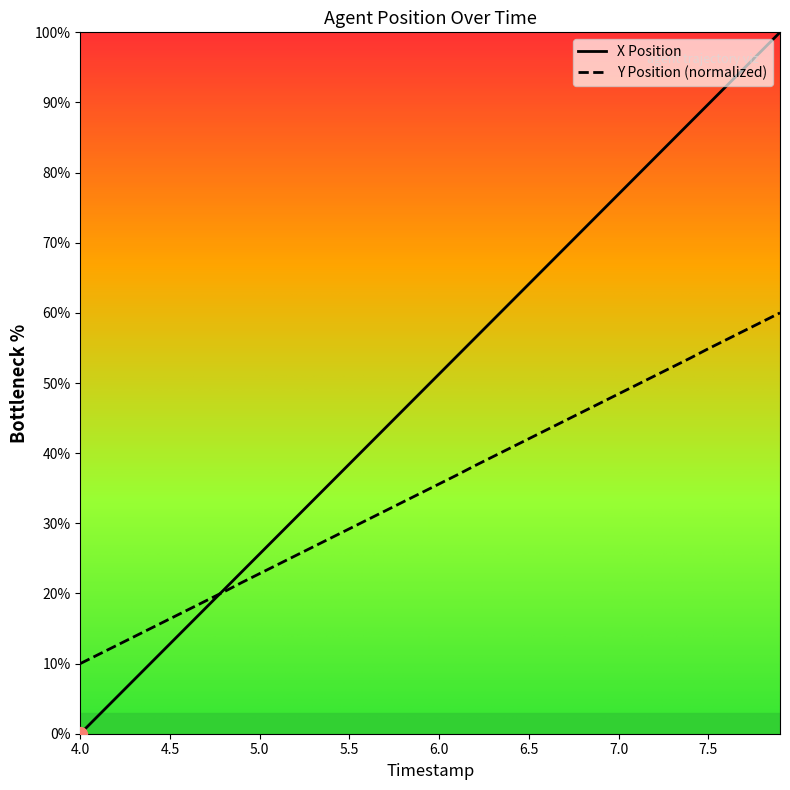

How many values in X are above zero?

39